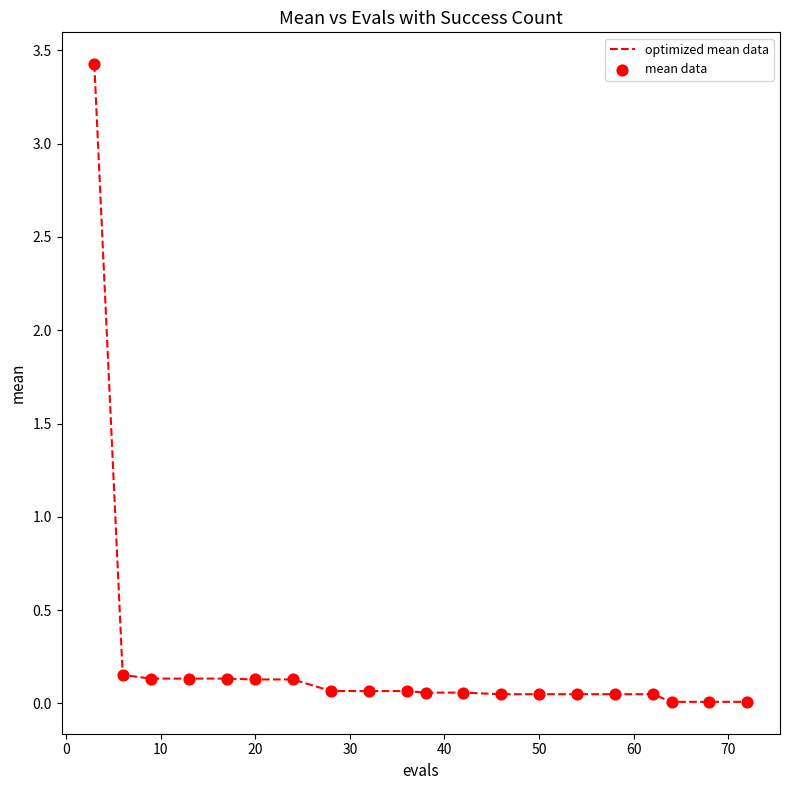

What is the greatest value displayed?

3.4